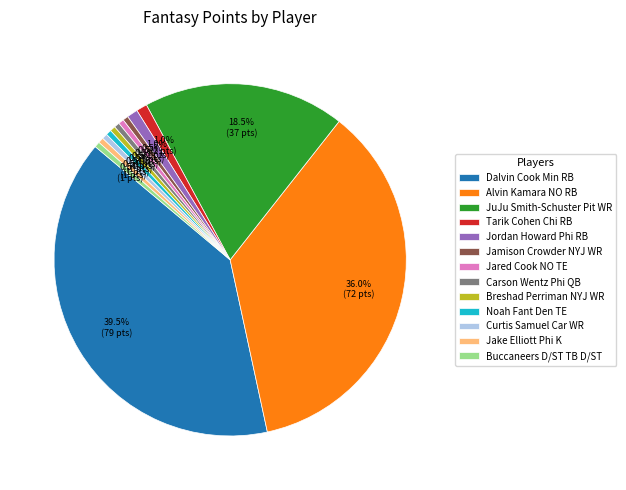

Does Curtis Samuel Car WR account for over 50% of the chart?

No